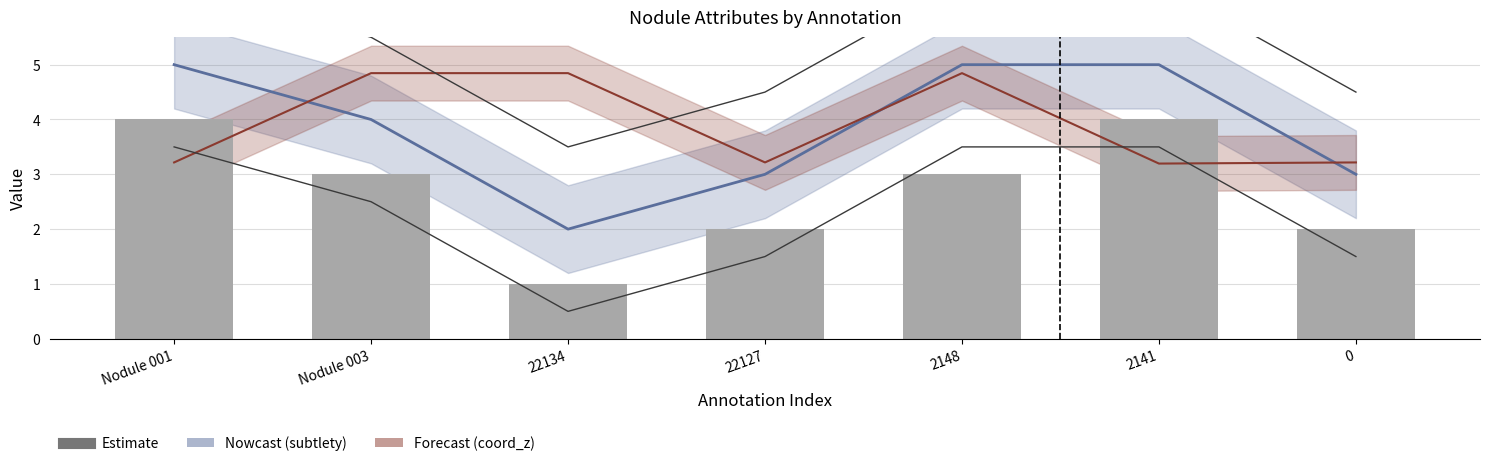

Reading right to left, extract all data points from this chart.

2	4	3	2	1	3	4